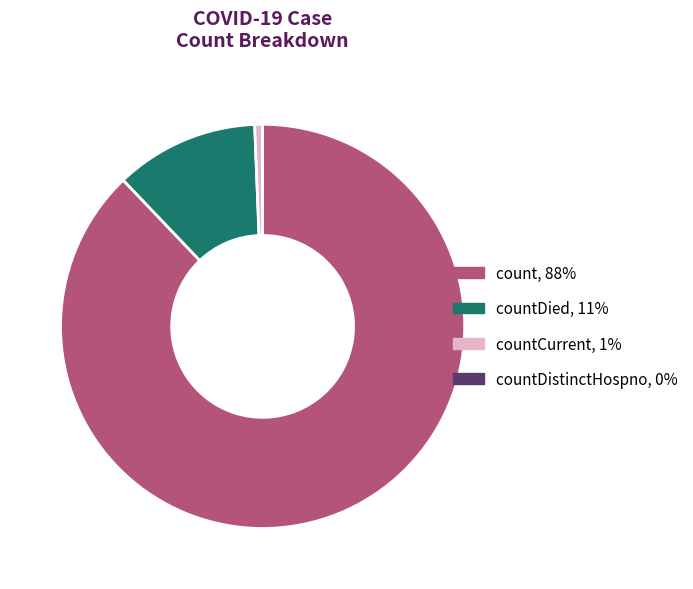

Is there a majority slice in this chart?

Yes